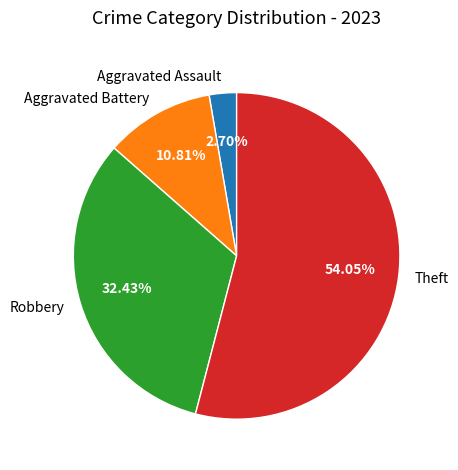

Rank the categories by value from lowest to highest.

Aggravated Assault, Aggravated Battery, Robbery, Theft